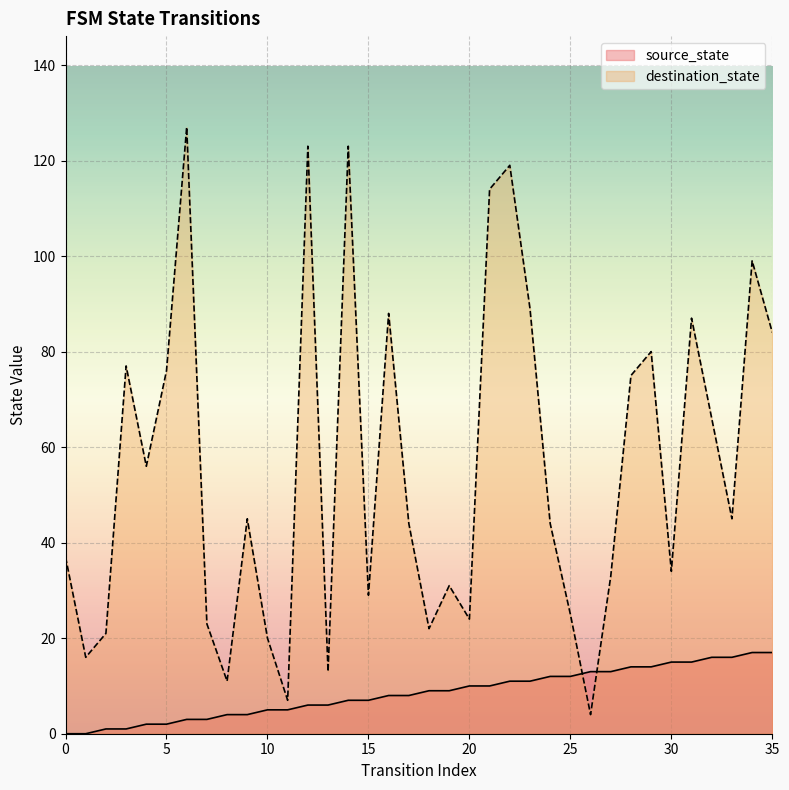

At which category is the sum across all series the highest?

6